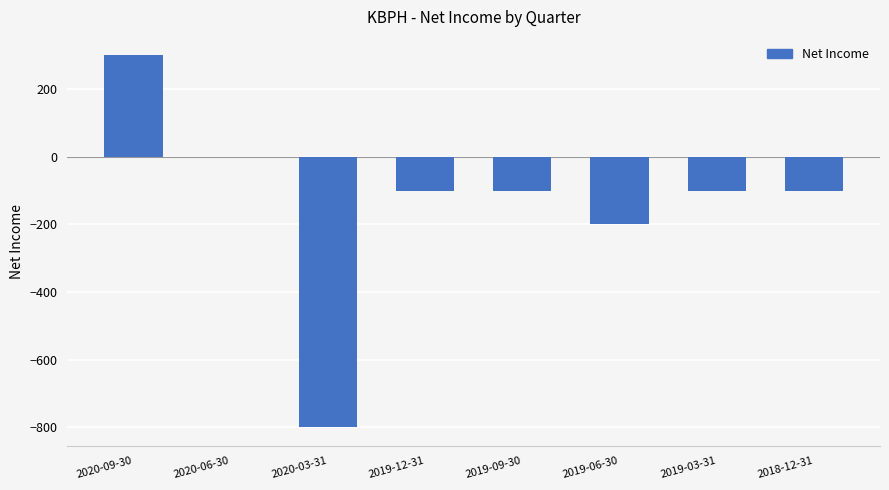

At which label is the value closest to -250?

2019-06-30